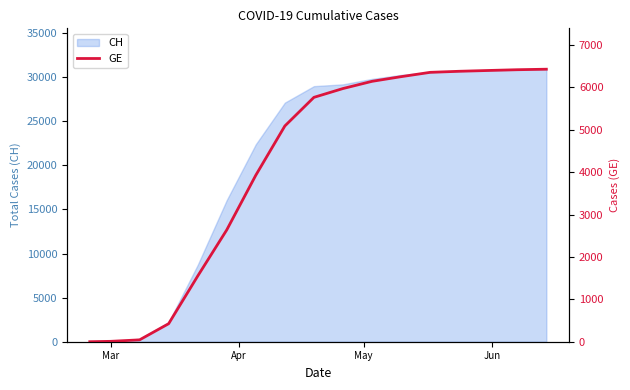

At which category does the chart reach its minimum across all series?

Mar